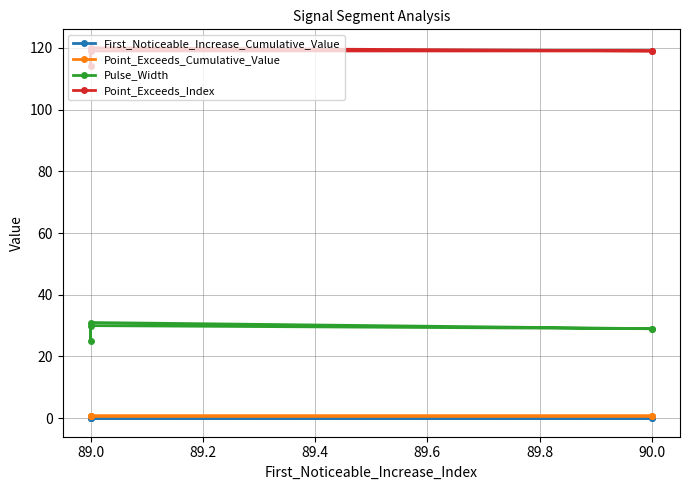

Read the Point_Exceeds_Index value at 89.0.

120.0